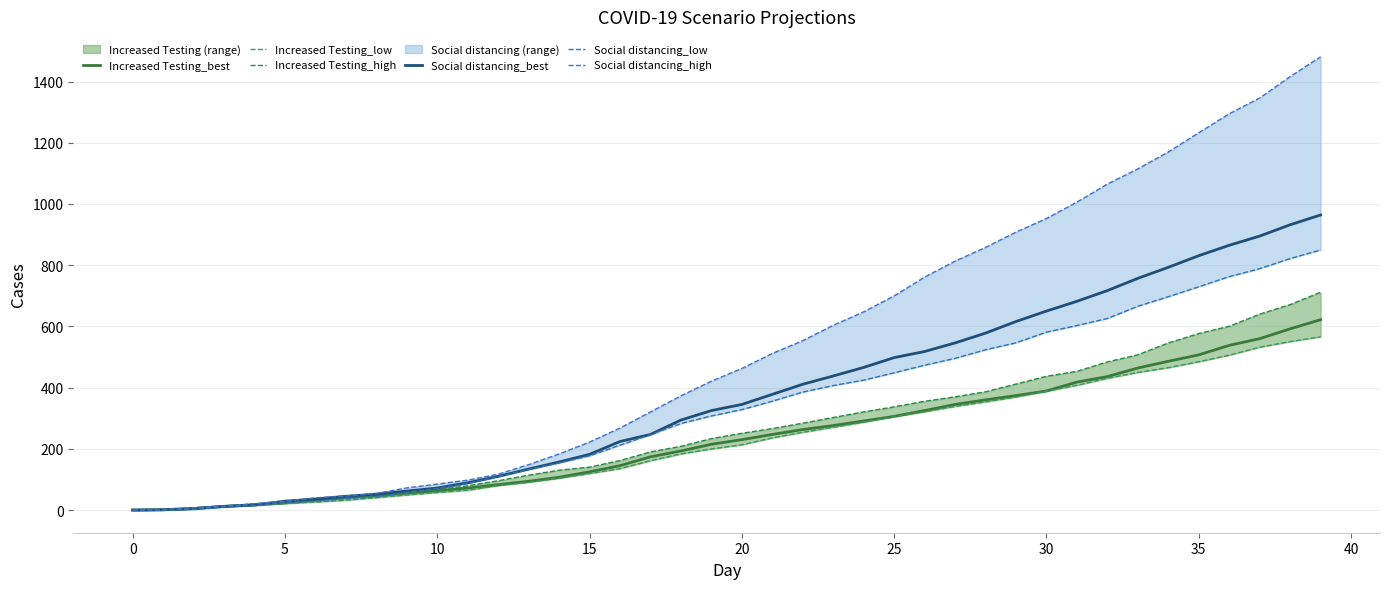

How many data points in Social distancing_low are less than 328?

20